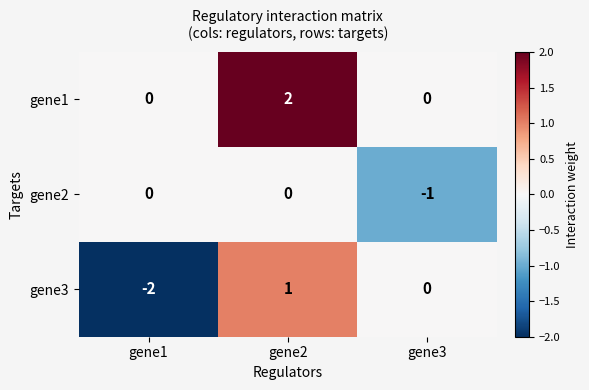

Count the gene3 values in the range -2 to 1.

3